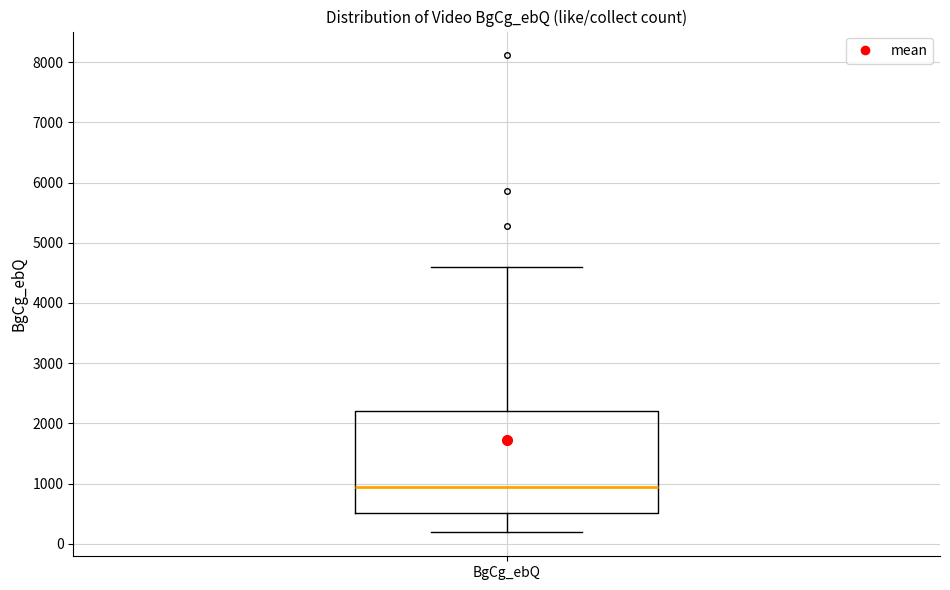

Where does the median line of the box for BgCg_ebQ sit on the y-axis? The values are not printed on the chart, so give them approximately, as read against the axis.

900